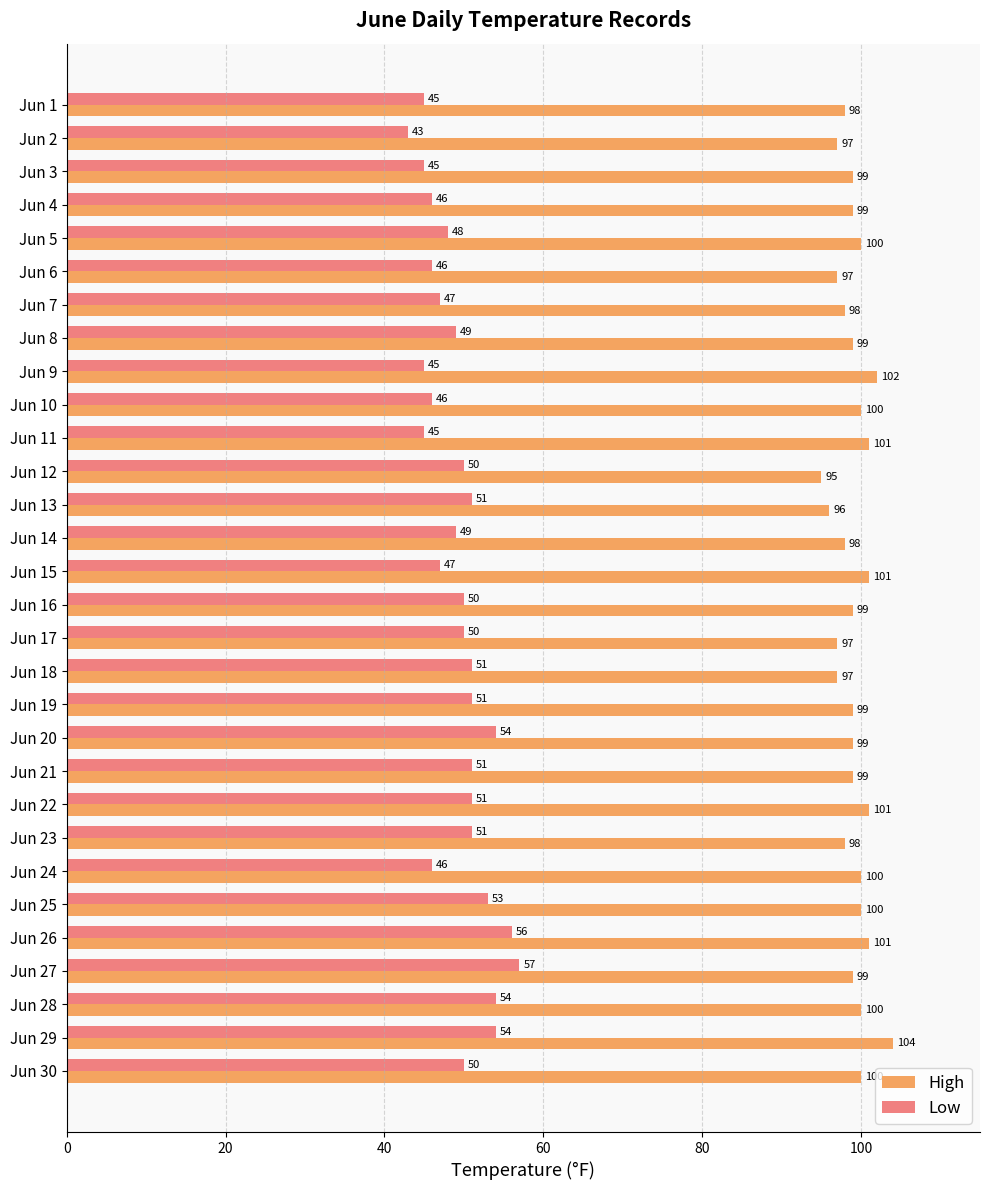

Rank the series at Jun 28 from lowest to highest value.

Low, High